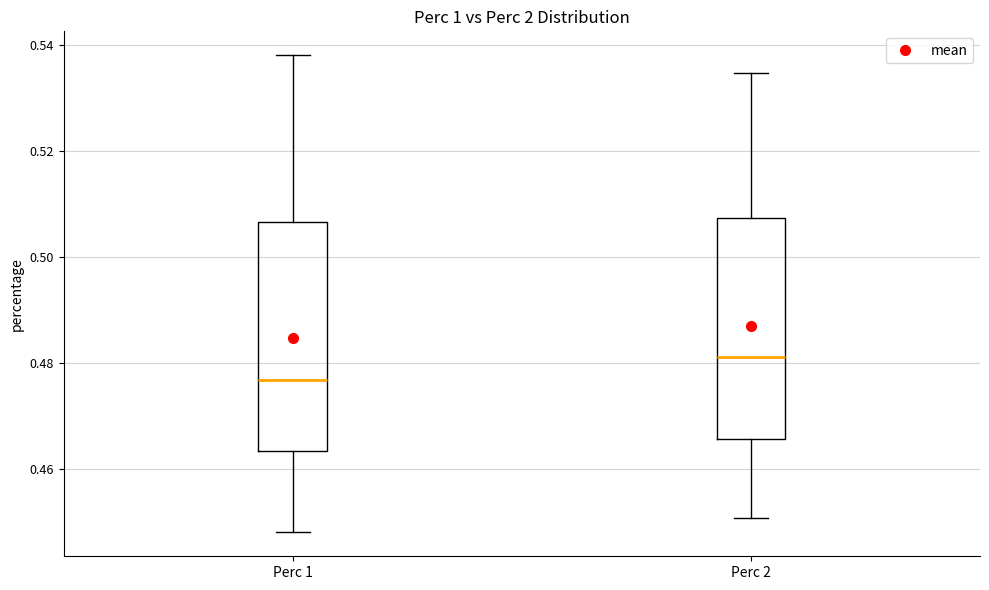

Where does the lower whisker of the box for Perc 1 end on the y-axis? The values are not printed on the chart, so give them approximately, as read against the axis.

0.448